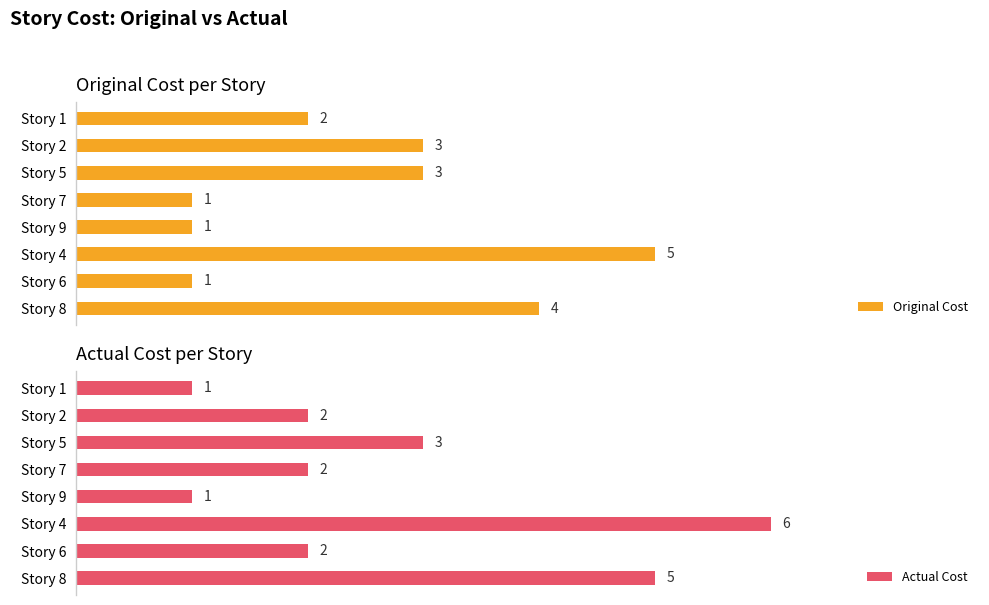

How many bars are there in total?

16